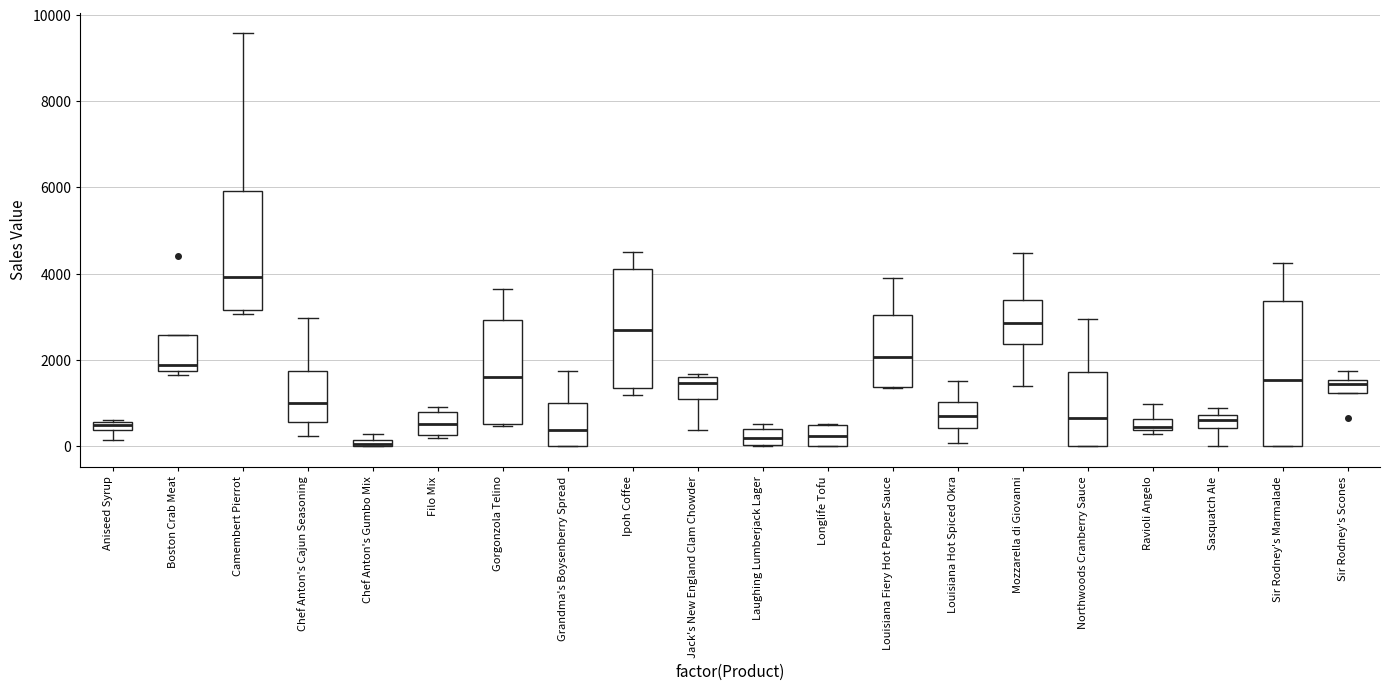

Where is the upper edge of the box for Chef Anton's Gumbo Mix on the y-axis? The values are not printed on the chart, so give them approximately, as read against the axis.

200